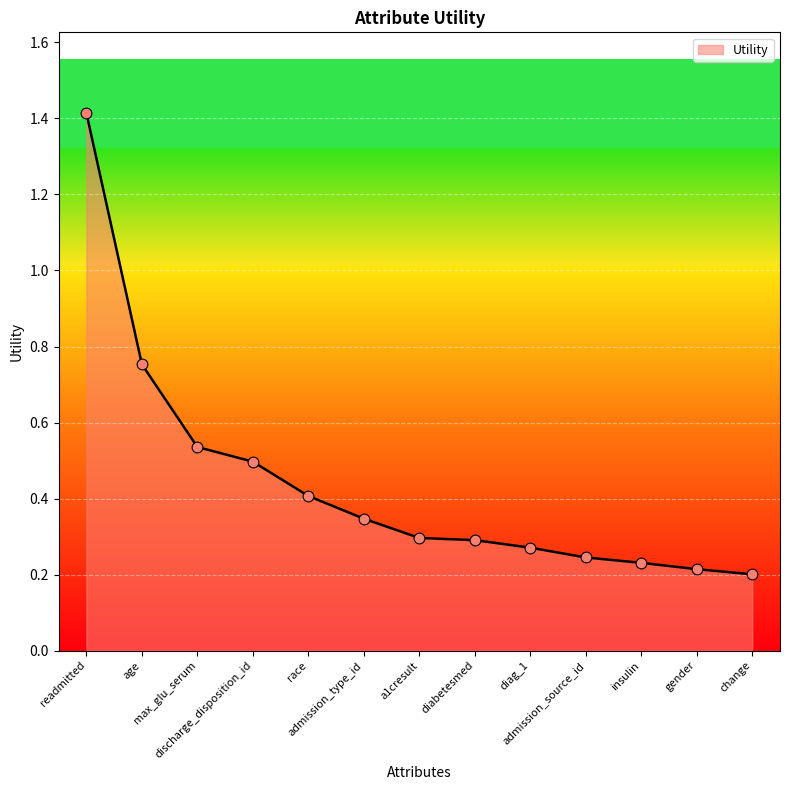

What is the change in value from age to insulin?

-0.5